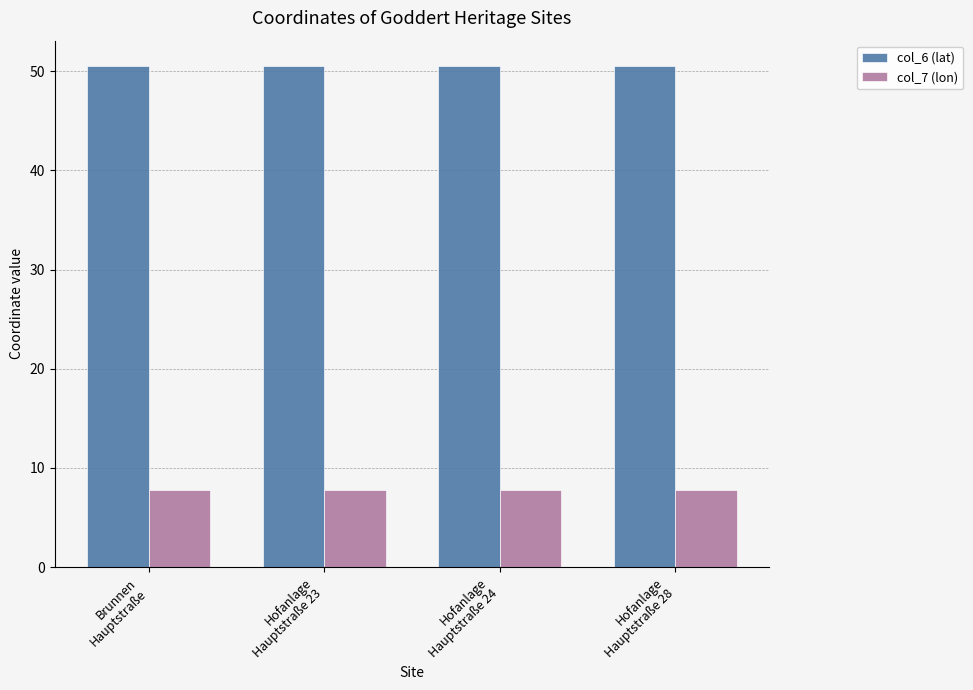

What is the minimum value shown in the chart?

7.7